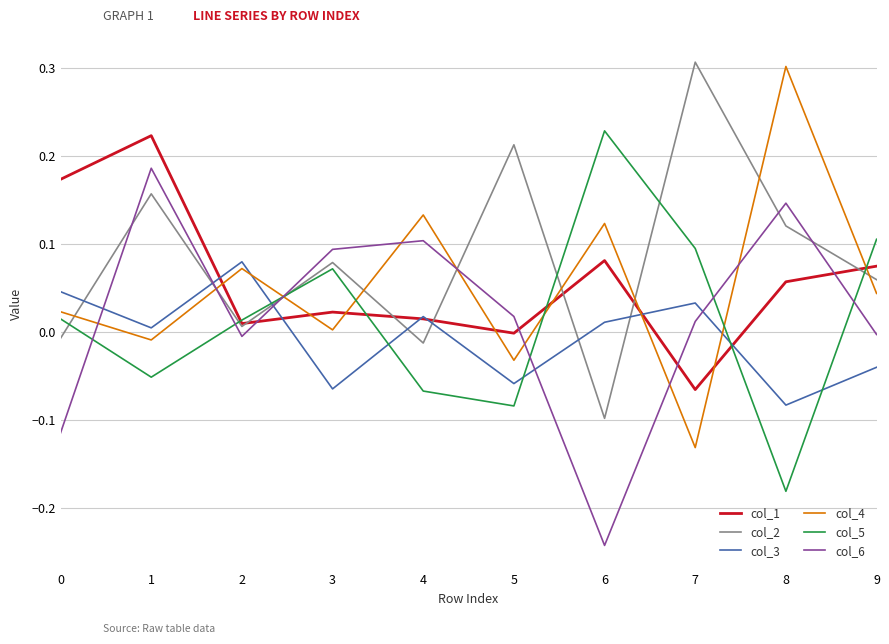

True or false: col_6 and col_4 cross at least once.

True